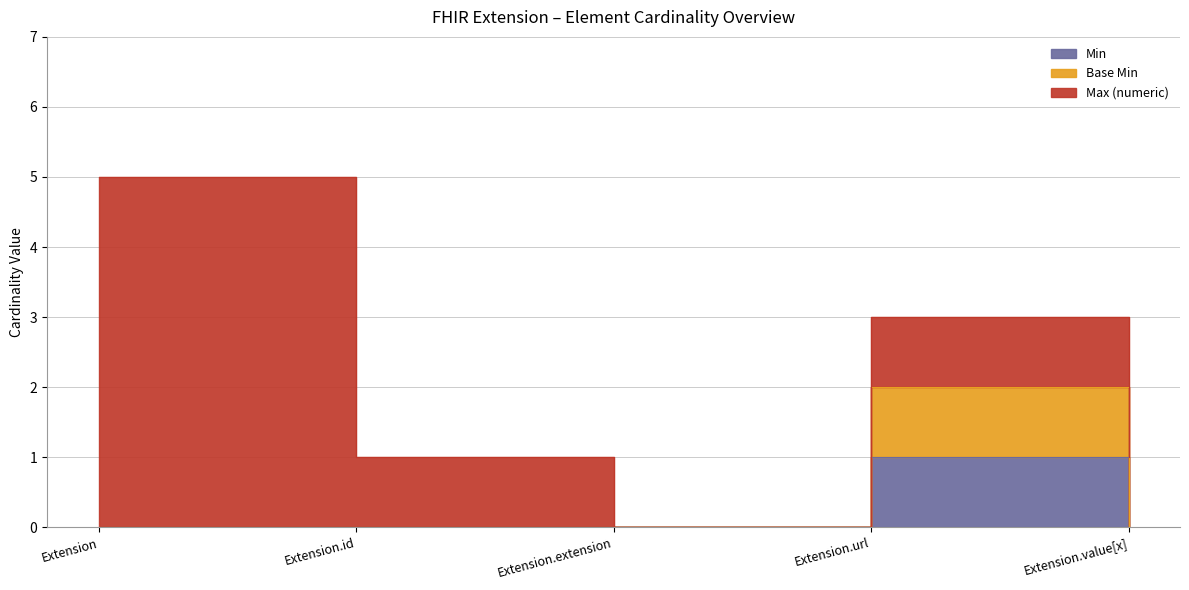

What is the difference between the maximum and minimum values in the Base Min series?

2